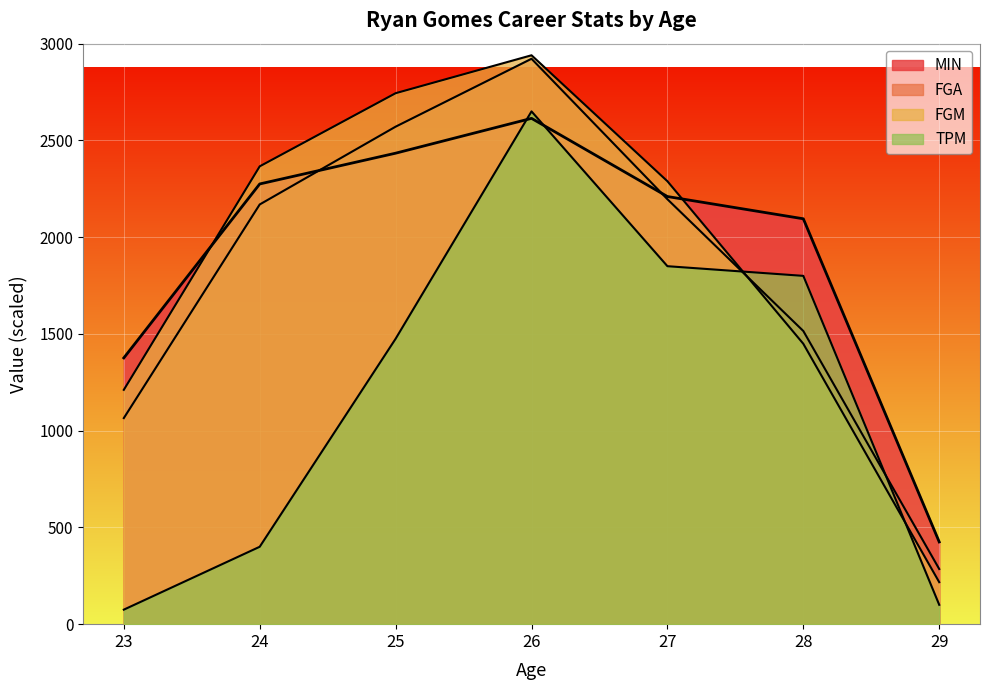

Reading left to right, list all the values displayed in this chart.

MIN: 1376	2275	2434	2614	2210	2095	425
FGM: 1211	2366	2744	2940	2289	1449	217
FGA: 1065	2169	2571	2922	2196	1515	285
TPM: 75	400	1475	2650	1850	1800	100